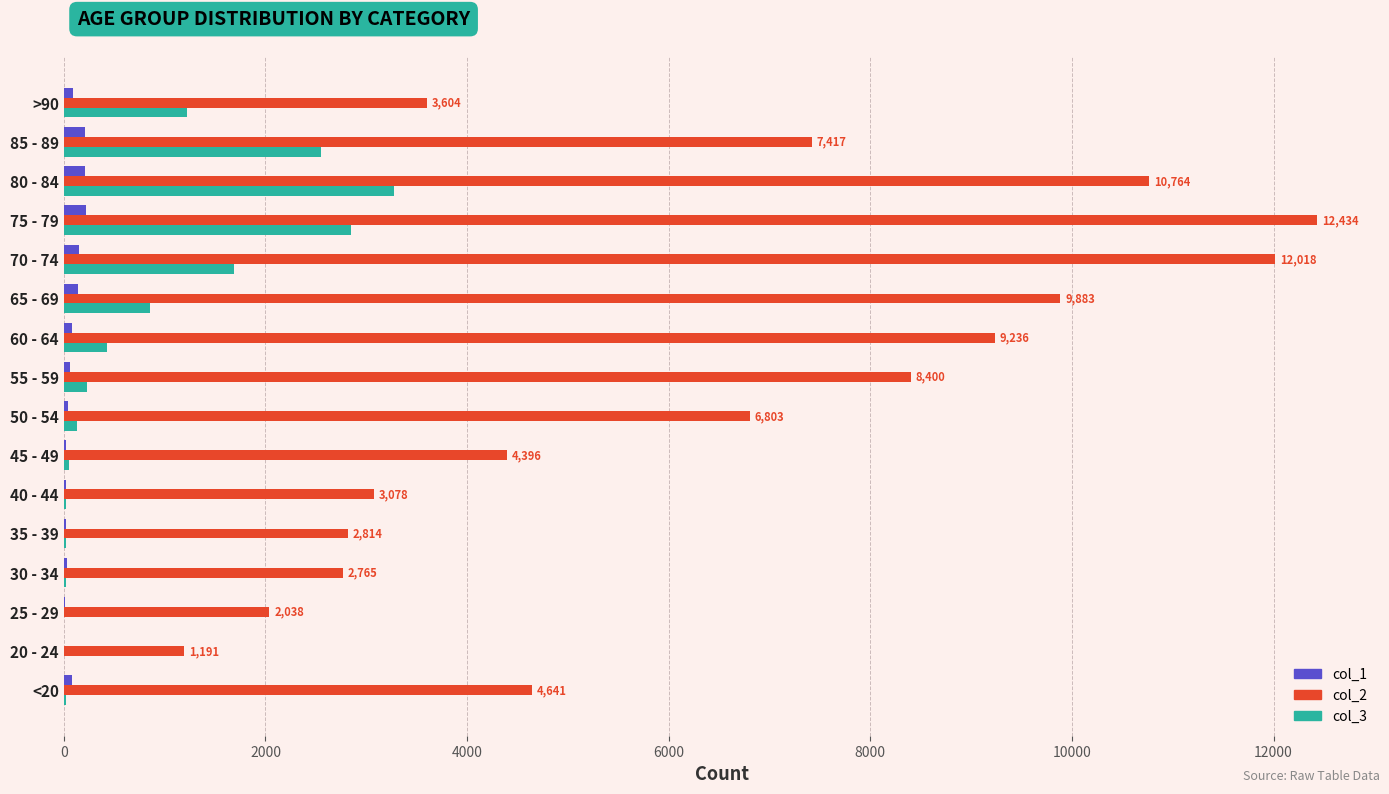

The value of col_3 at 70 - 74 is 756. True or false?

False